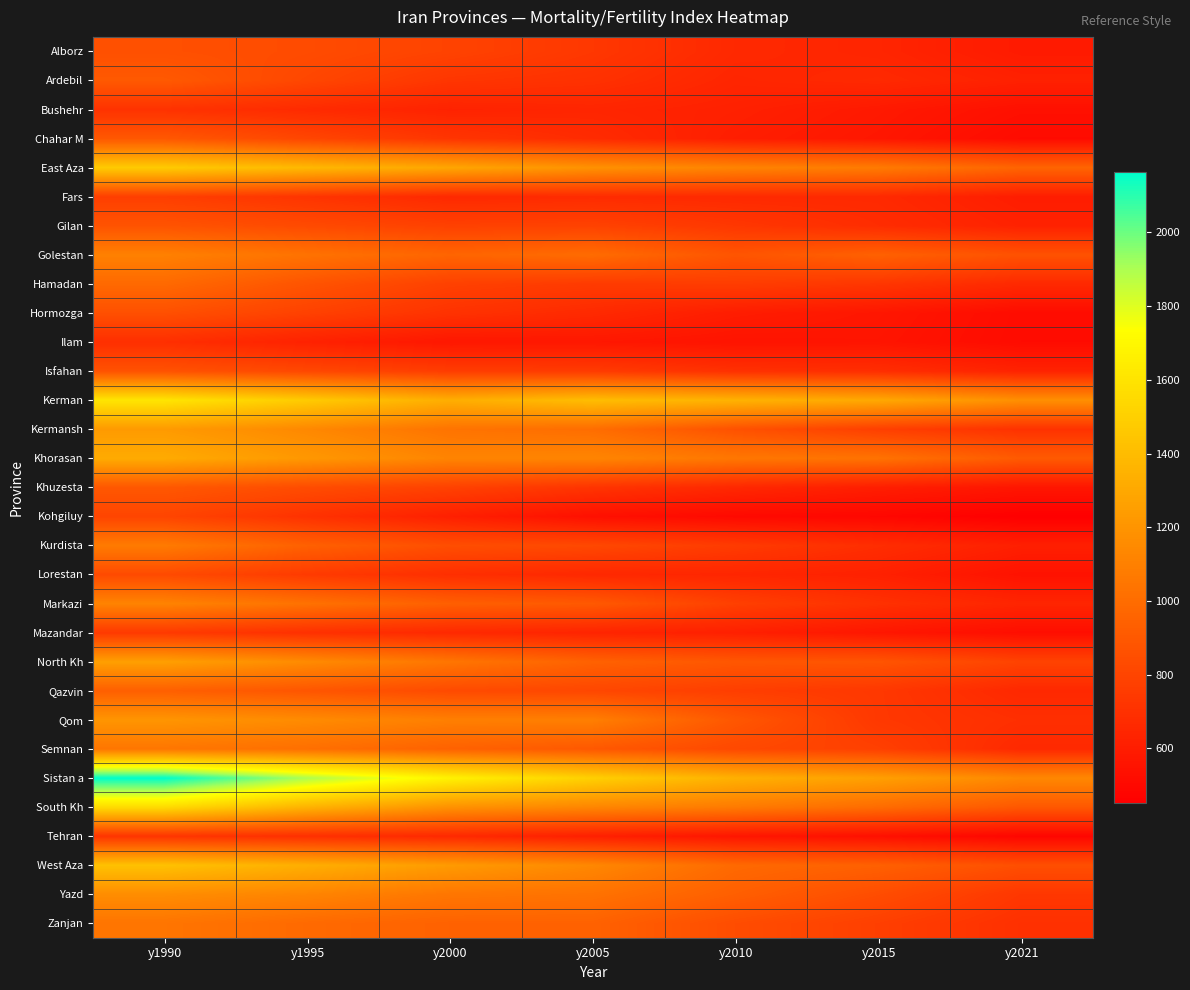

At which category is the sum across all series the highest?

y1990